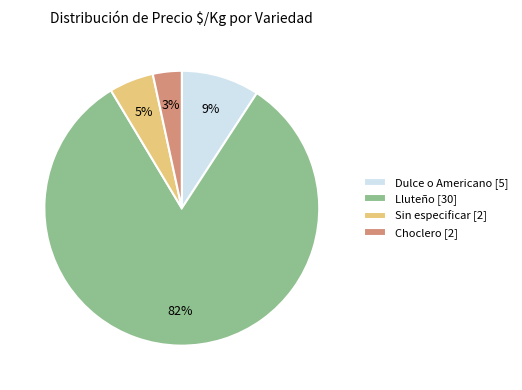

Rank the categories by value from lowest to highest.

Choclero [2], Sin especificar [2], Dulce o Americano [5], Lluteño [30]